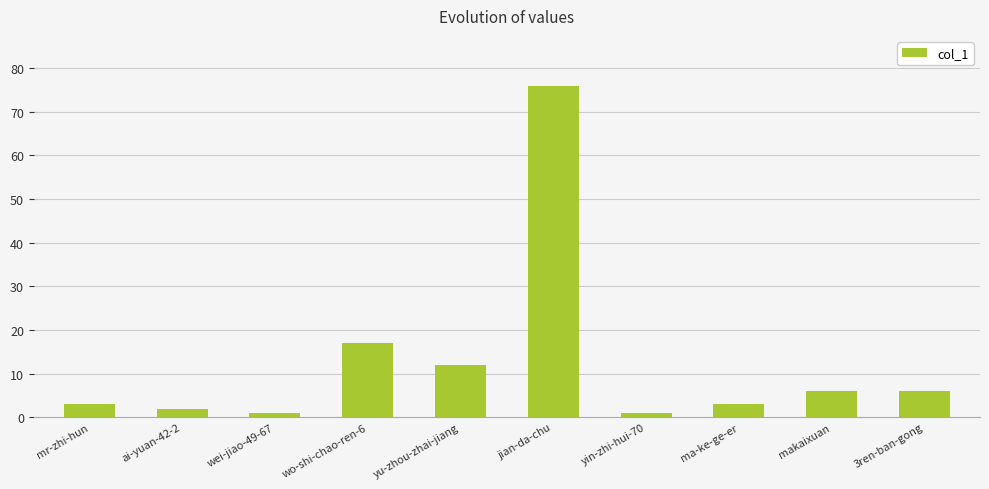

What position from the left is yu-zhou-zhai-jiang?

5